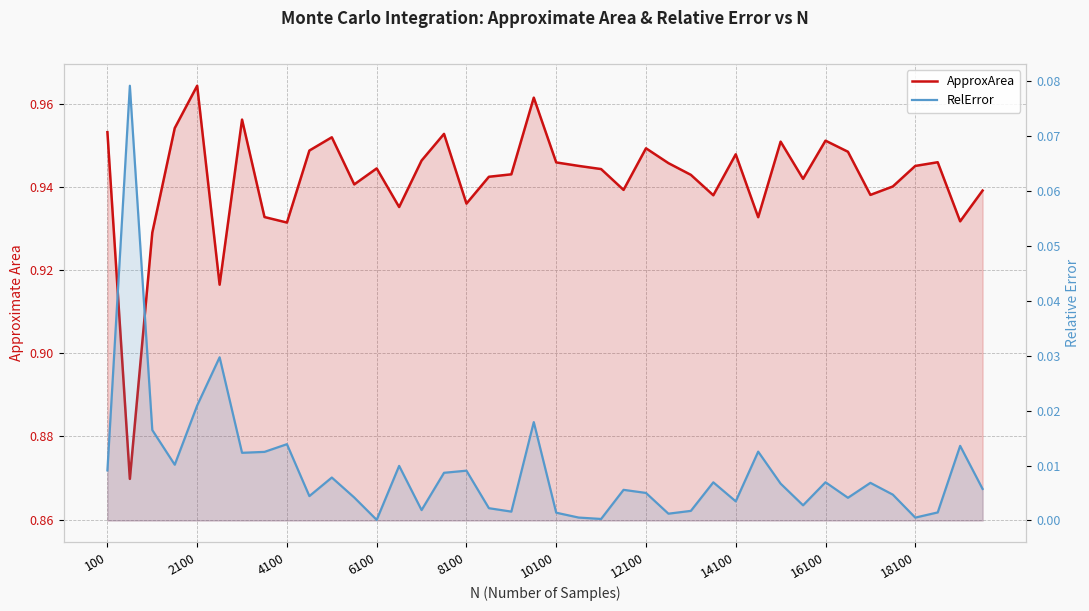

What is the average value of the ApproxArea series?

0.9